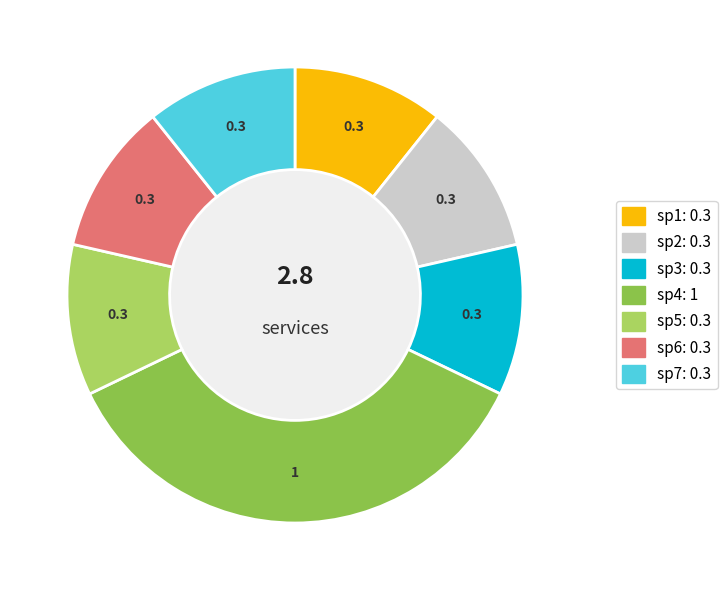

How many segments does this pie chart have?

7